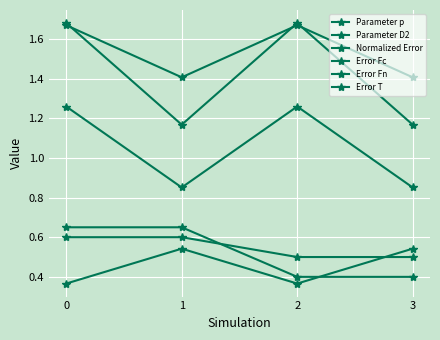

True or false: Parameter D2 and Error T intersect in this chart.

False